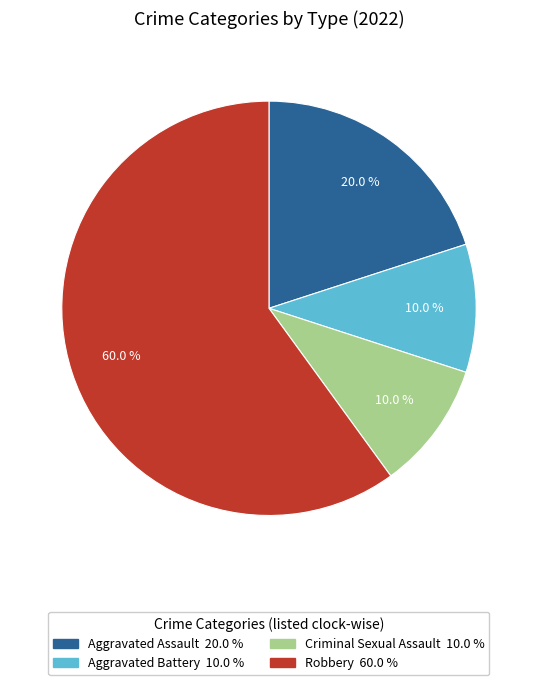

To the nearest percent, what is the average slice percentage?

25%